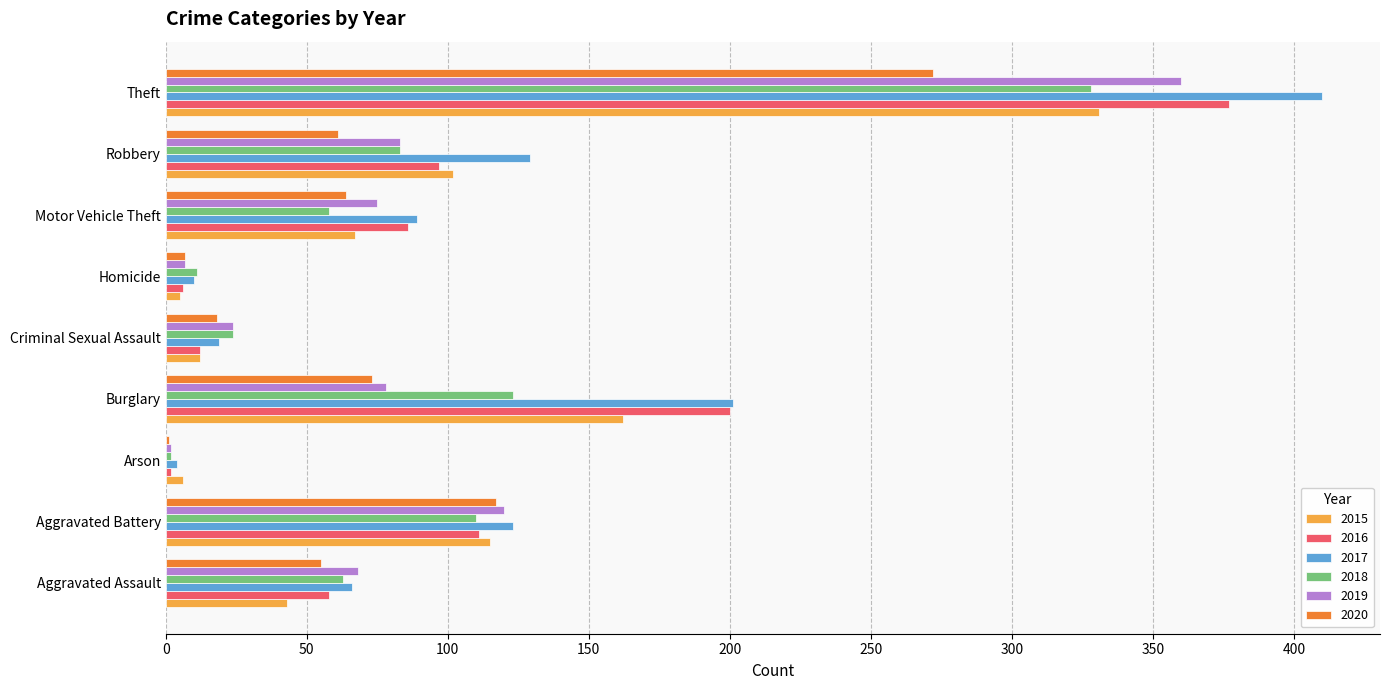

At which category does the chart reach its peak across all series?

Theft